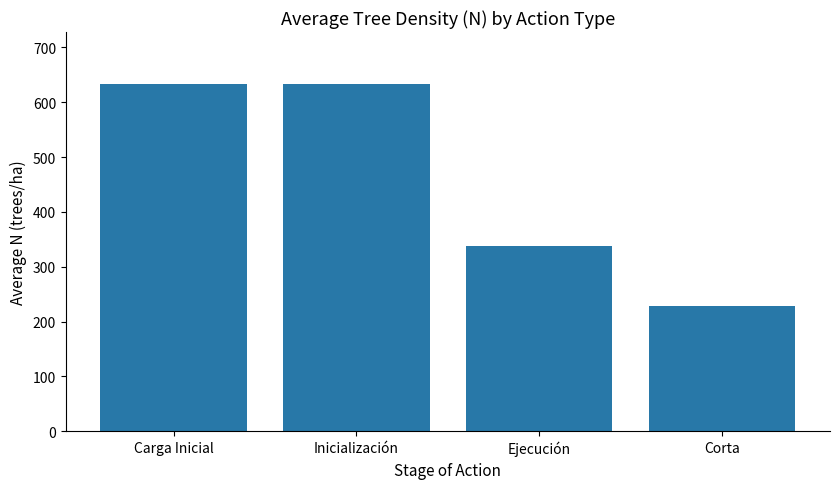

Reading left to right, transcribe all the data shown in this chart.

Carga Inicial=633.1	Inicialización=633.1	Ejecución=337.1	Corta=227.5